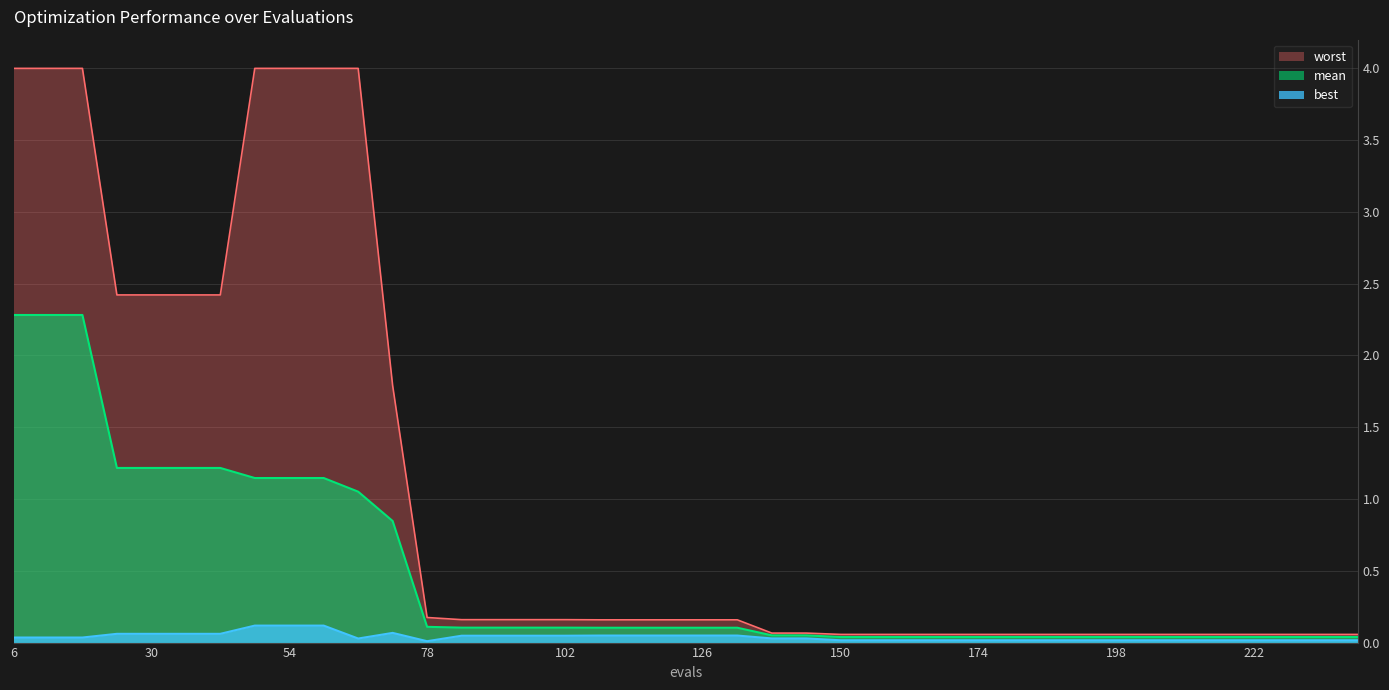

True or false: worst has more than 2 interior local peaks.

False